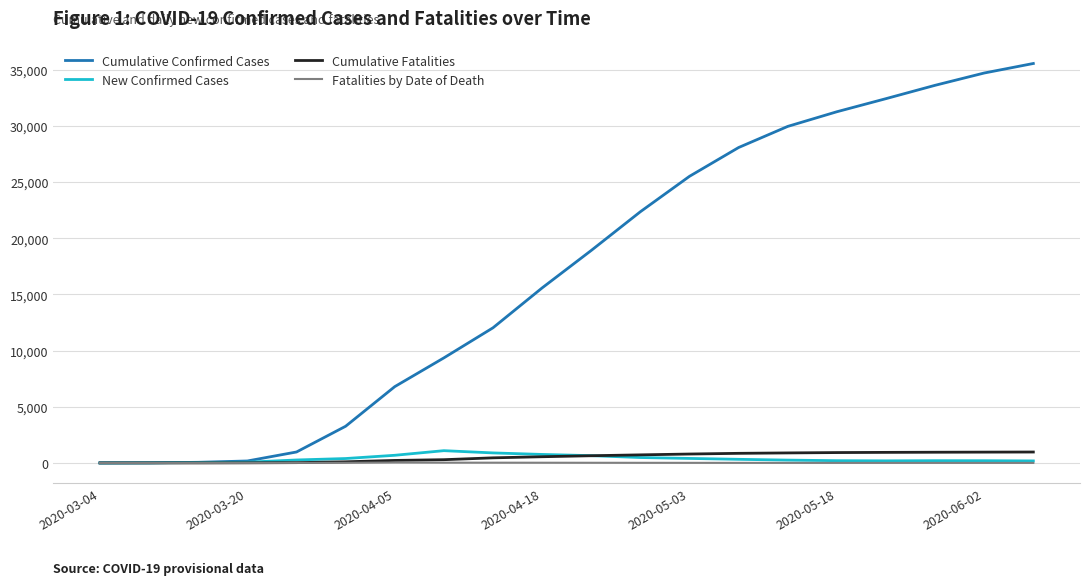

Which series has the largest total across all categories?

Cumulative Confirmed Cases